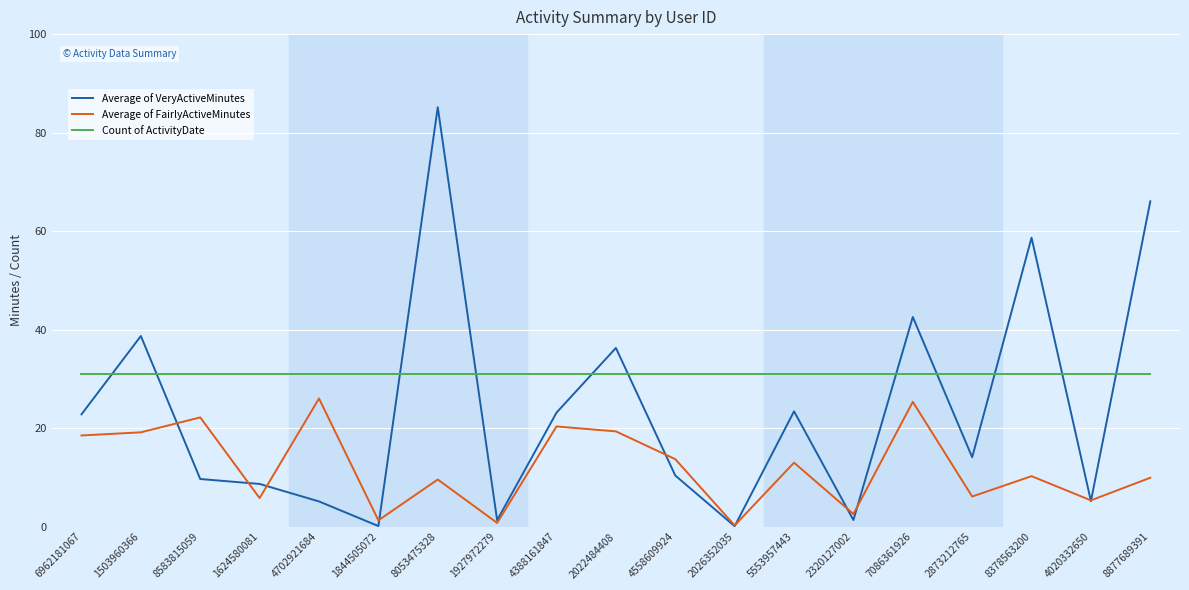

List the series in order of their peak value, highest first.

Average of VeryActiveMinutes, Count of ActivityDate, Average of FairlyActiveMinutes